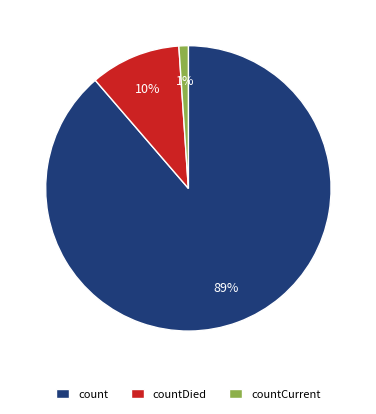

What is the smallest slice in the pie chart?

countCurrent